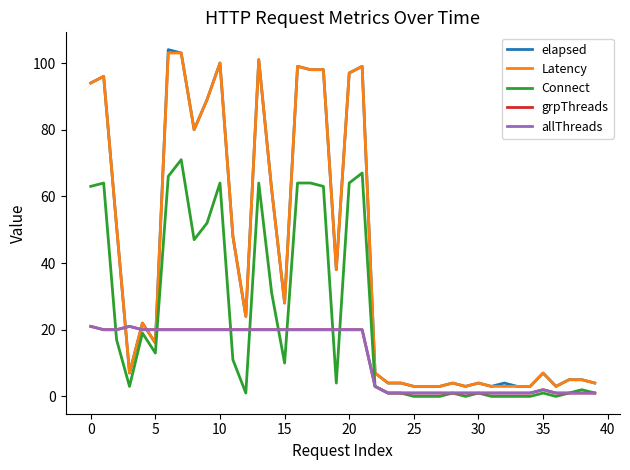

What is the lowest value of the elapsed series?

3